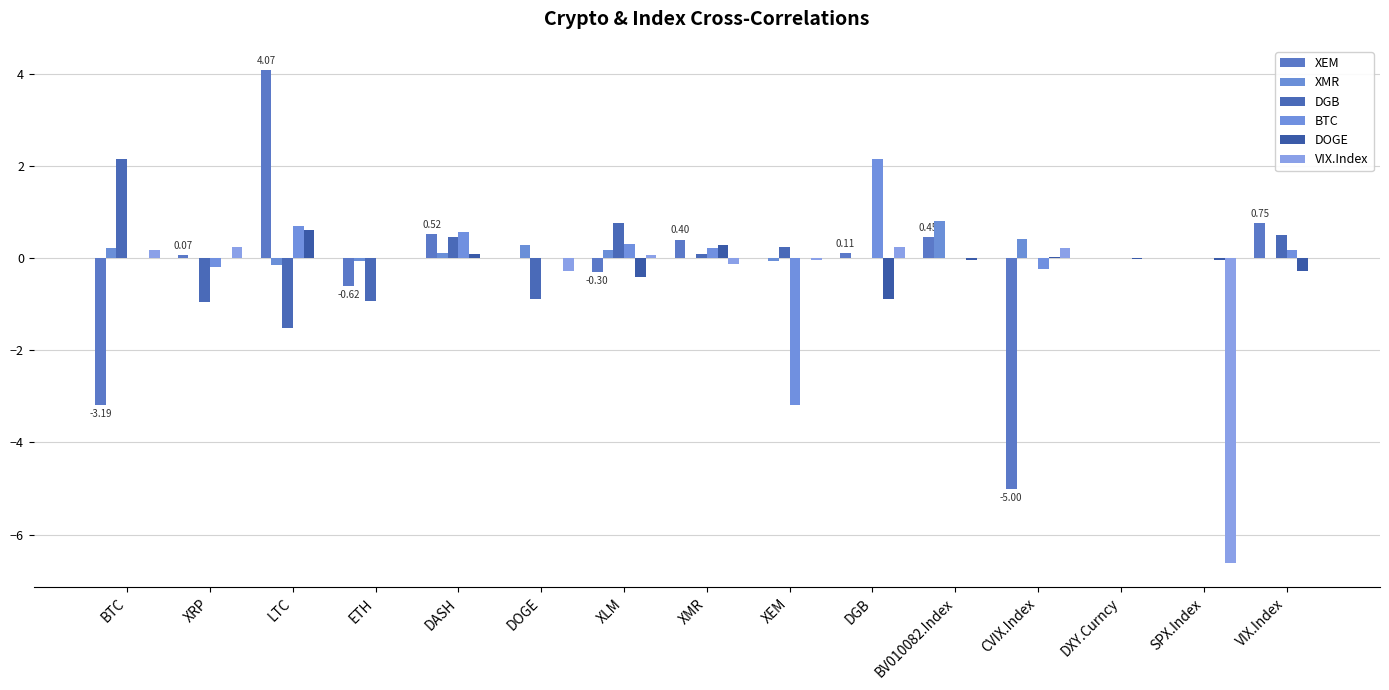

Which series has the largest range (max minus min)?

XEM